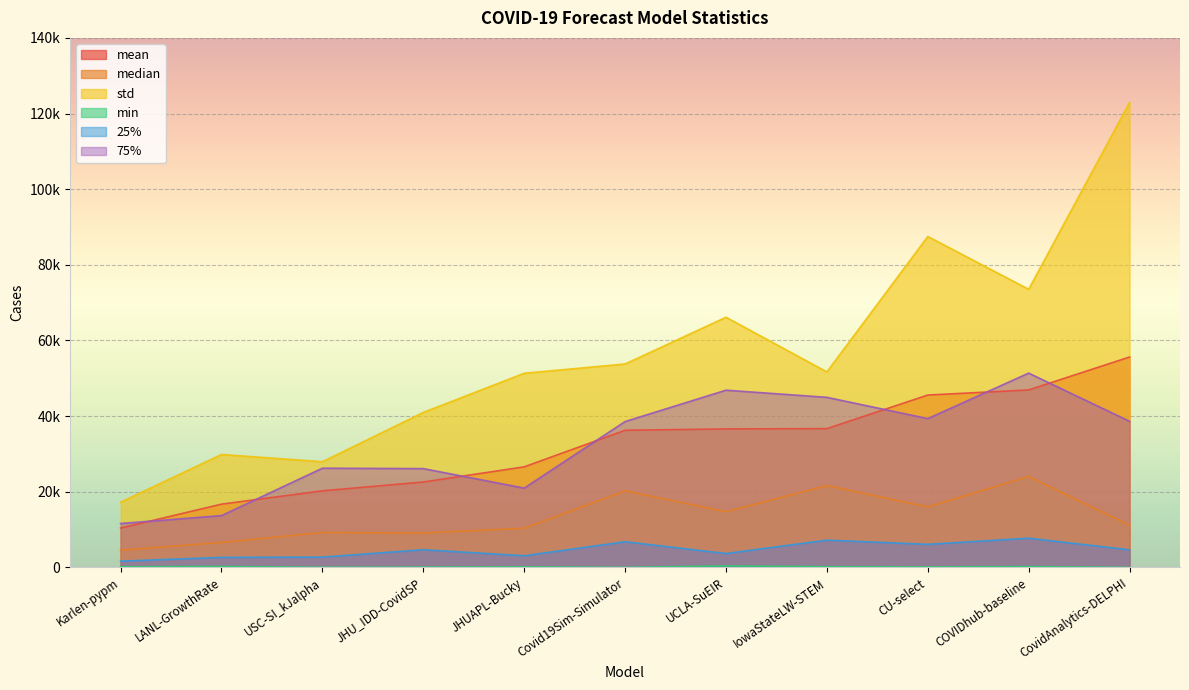

What is the label of the 3rd point from the left?

USC-SI_kJalpha